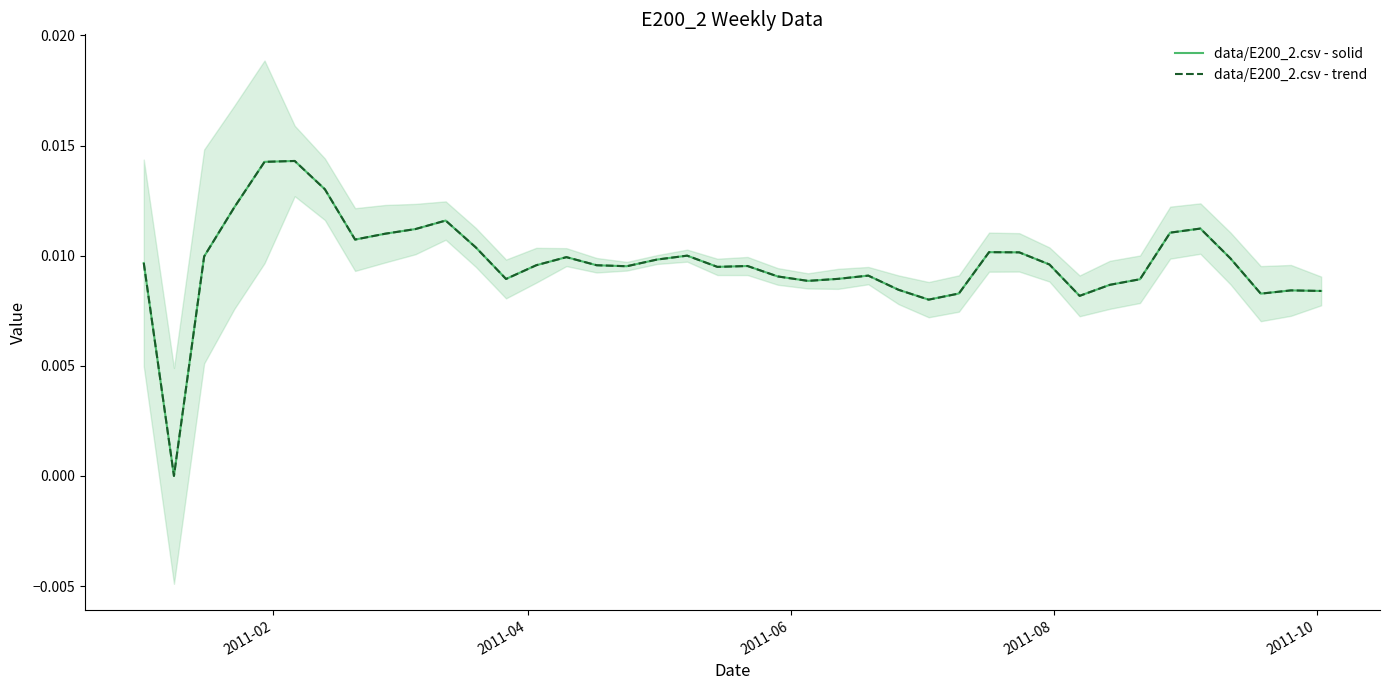

Does the chart have visible grid lines?

No